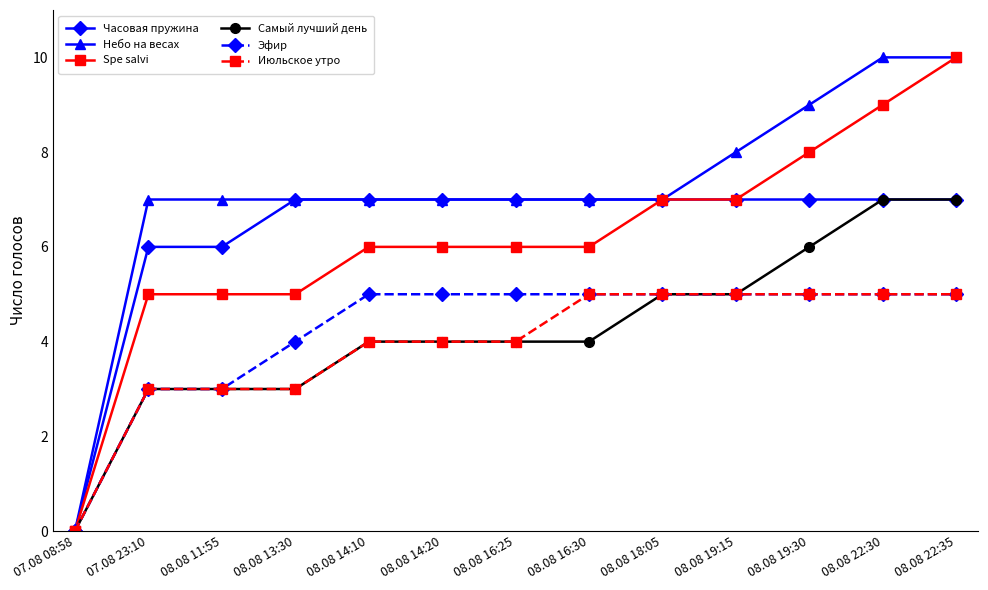

What is the label of the 10th point from the left?

08.08 19:15